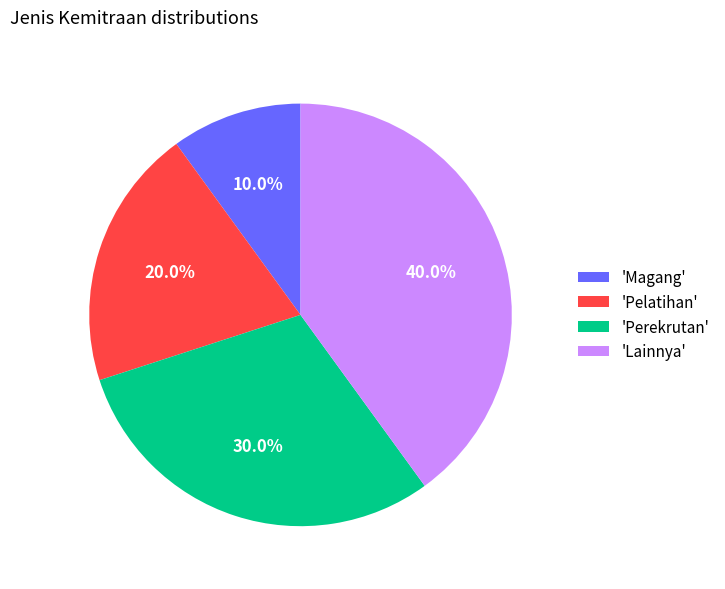

Approximately how many times larger is the value at 'Pelatihan' compared to 'Lainnya'?

0.5